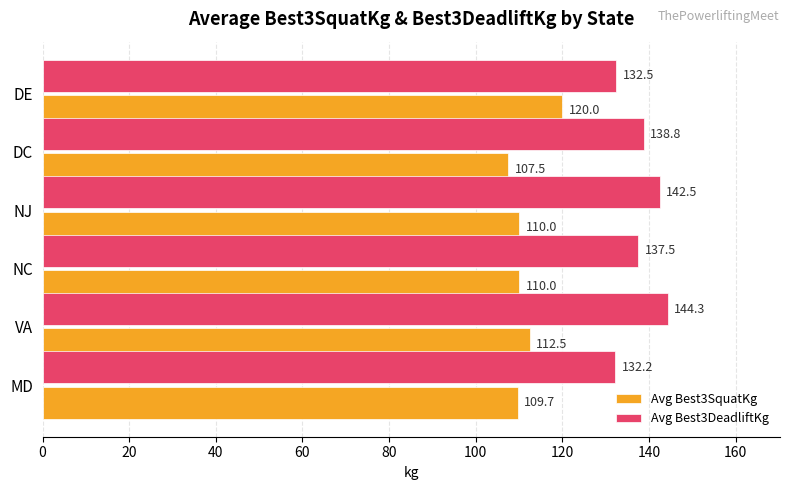

What is the difference between the maximum and minimum values in the Avg Best3SquatKg series?

12.5